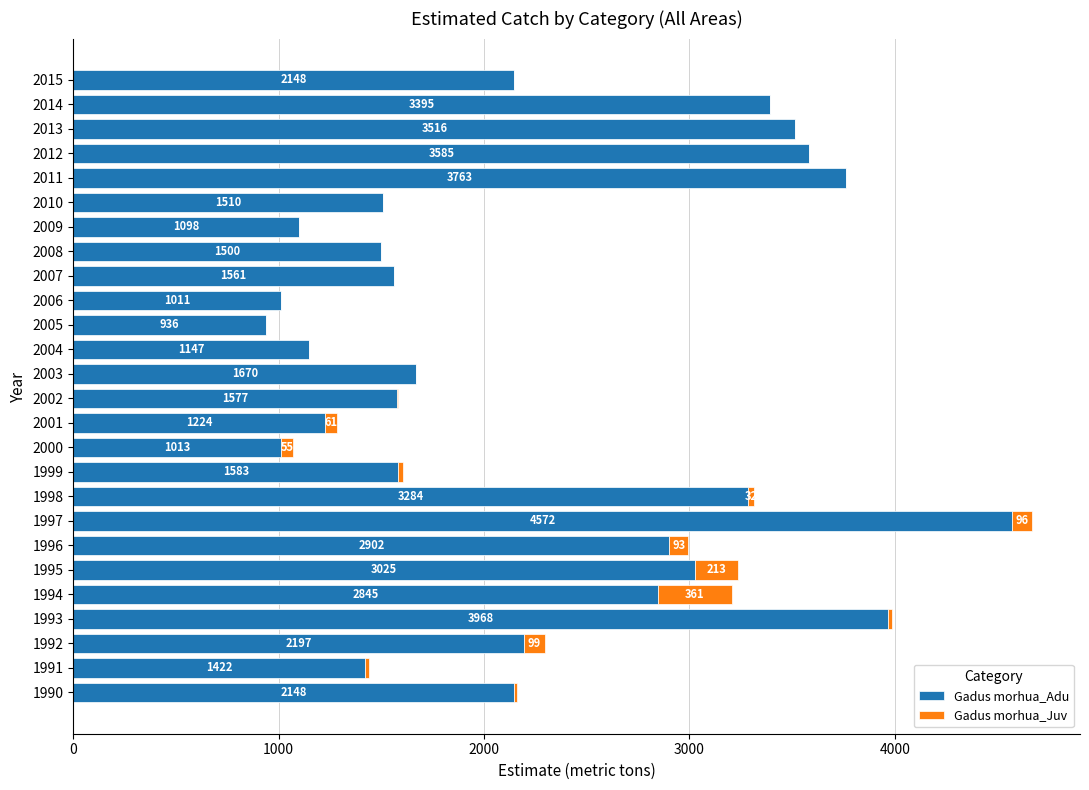

Read the Gadus morhua_Adu value at 2002.

1577.4